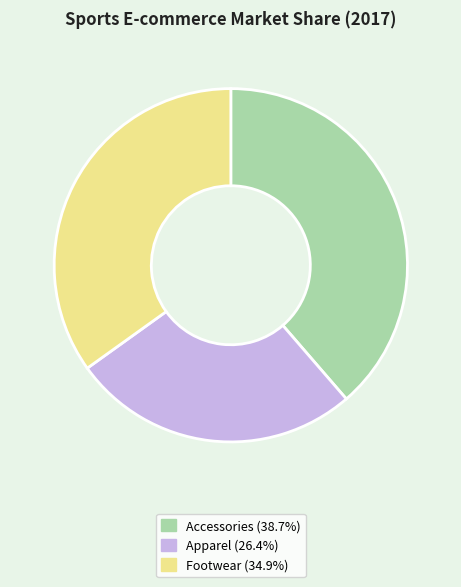

Is Accessories the majority of the pie?

No